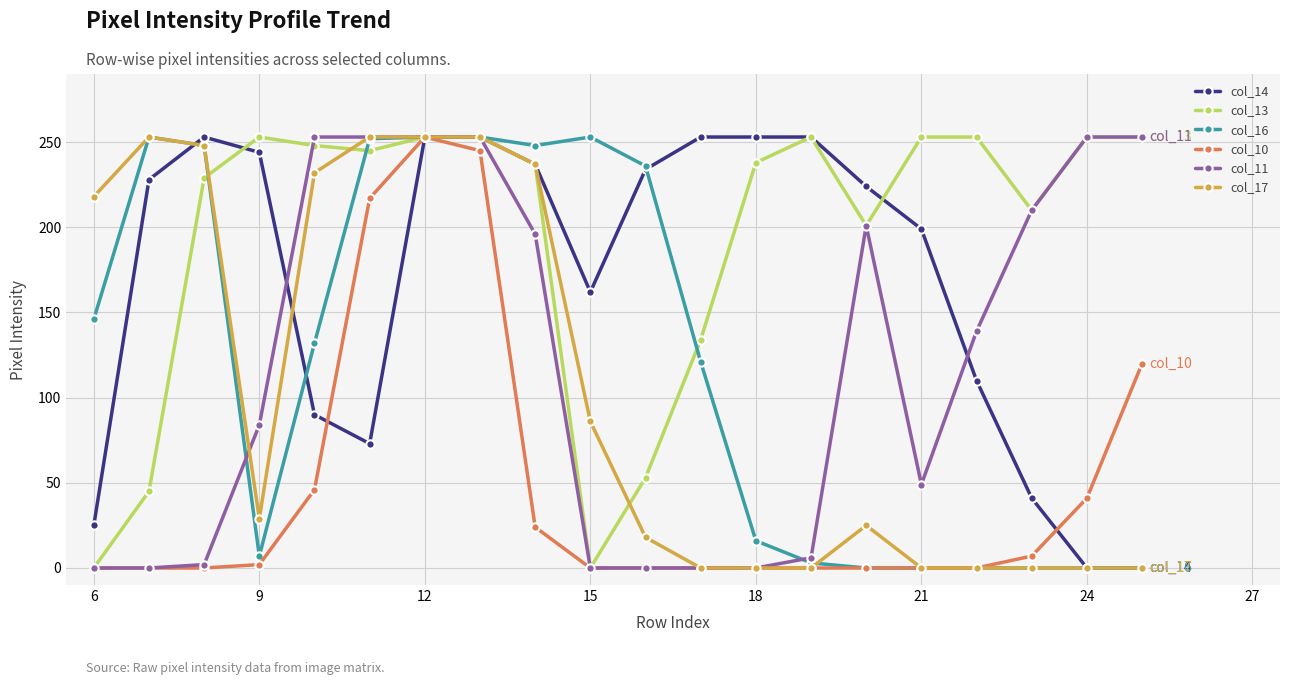

What is the average value of the col_11 series?

120